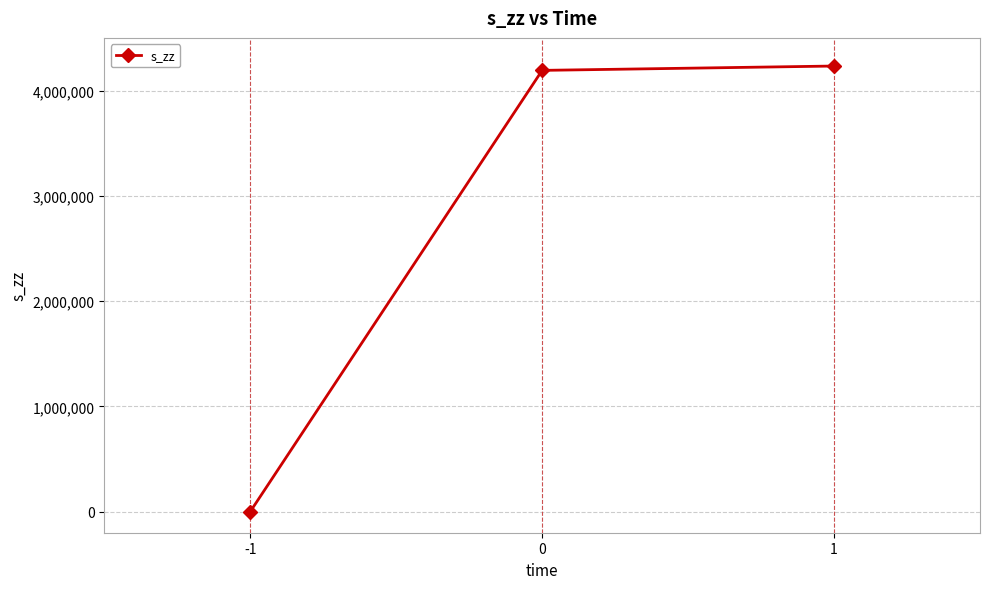

How many data points does each series have?

3